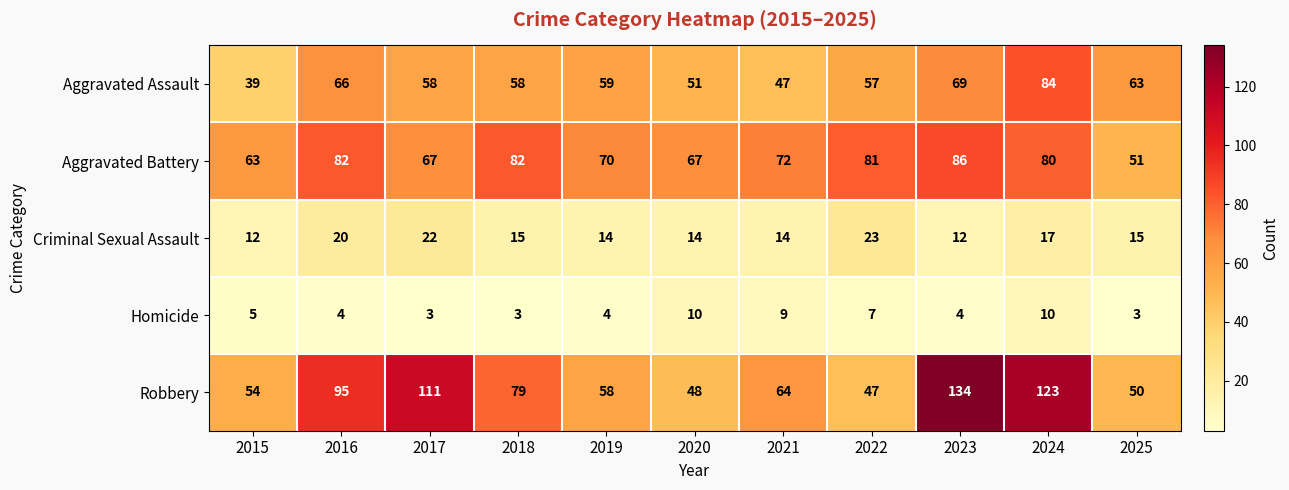

List the series in order of their peak value, lowest first.

Homicide, Criminal Sexual Assault, Aggravated Assault, Aggravated Battery, Robbery